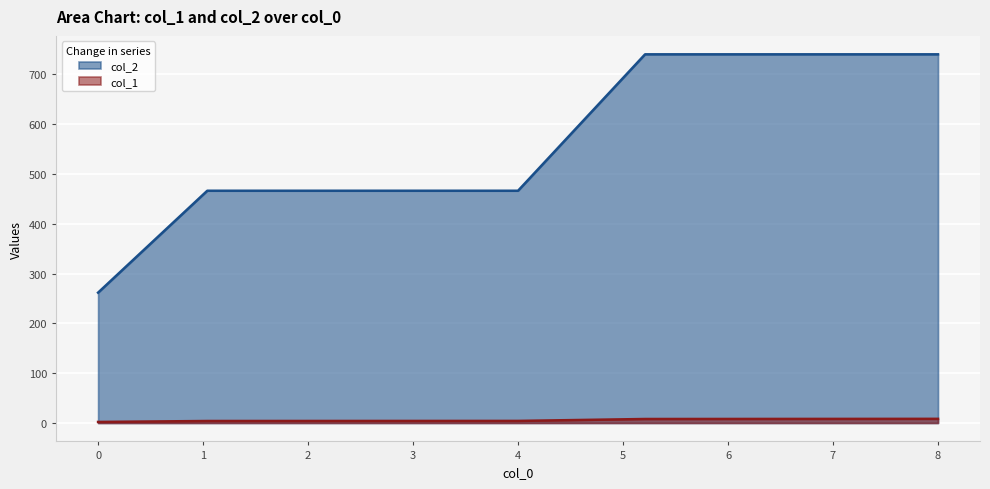

Is it true that col_1 equals 4.2 at 4?

True